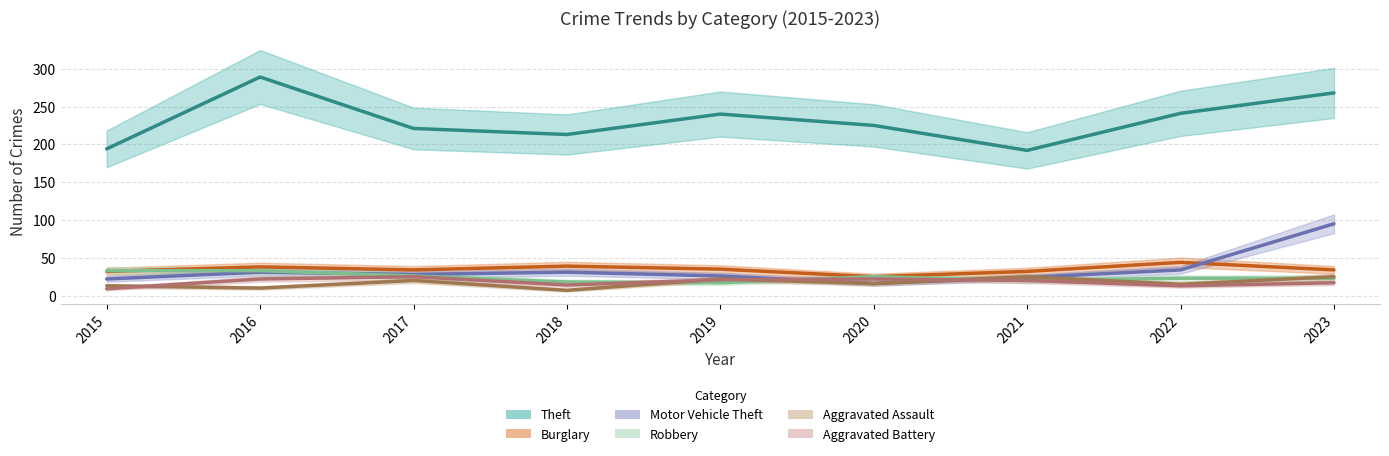

How many lines are shown in the chart?

6